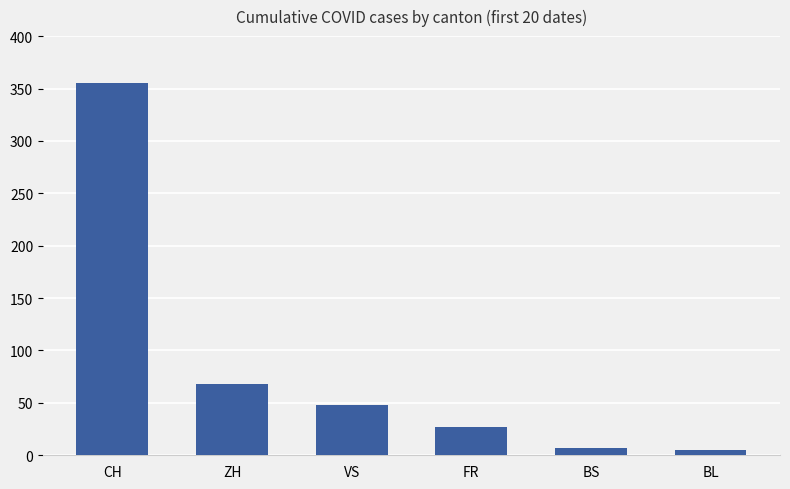

How many bars are there in total?

6